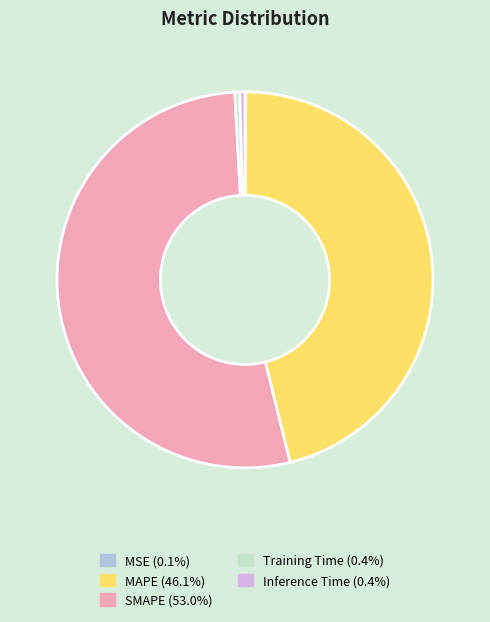

Is SMAPE the majority of the pie?

Yes